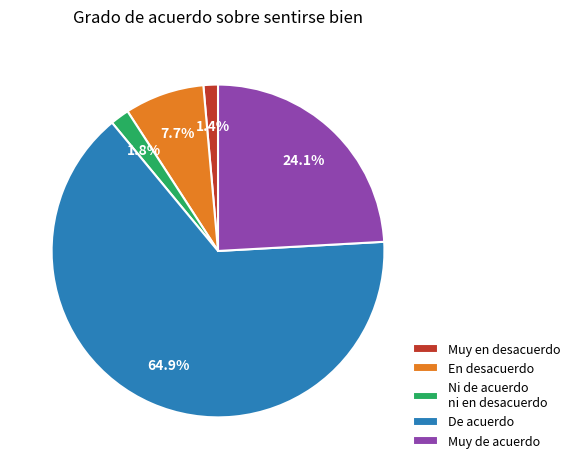

Is the sum of En desacuerdo and Muy de acuerdo greater than half?

No